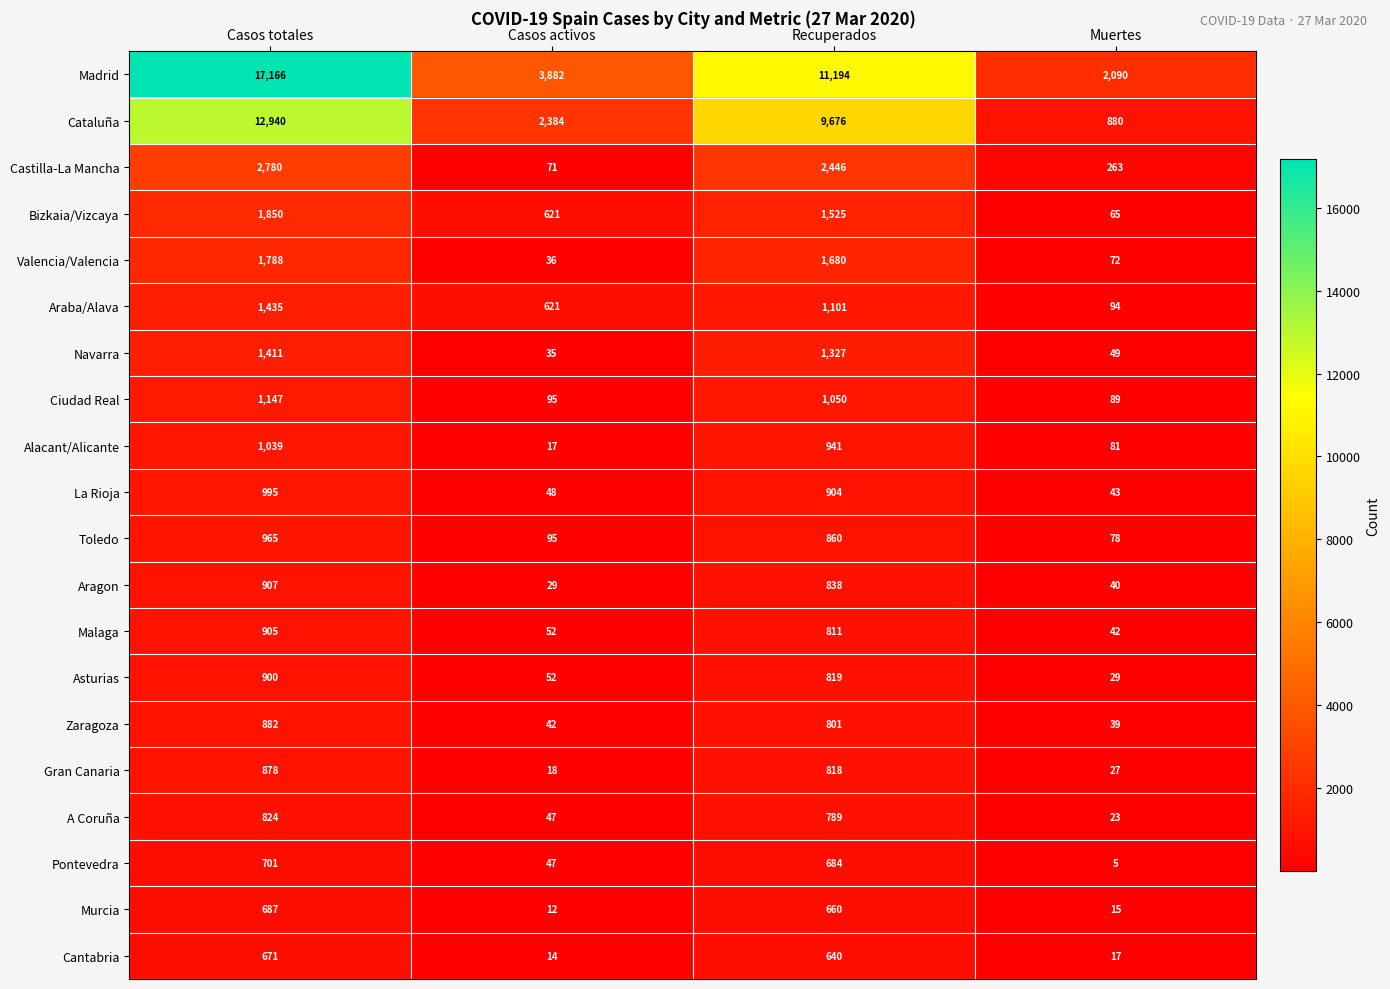

Read the Araba/Alava value at Muertes.

94